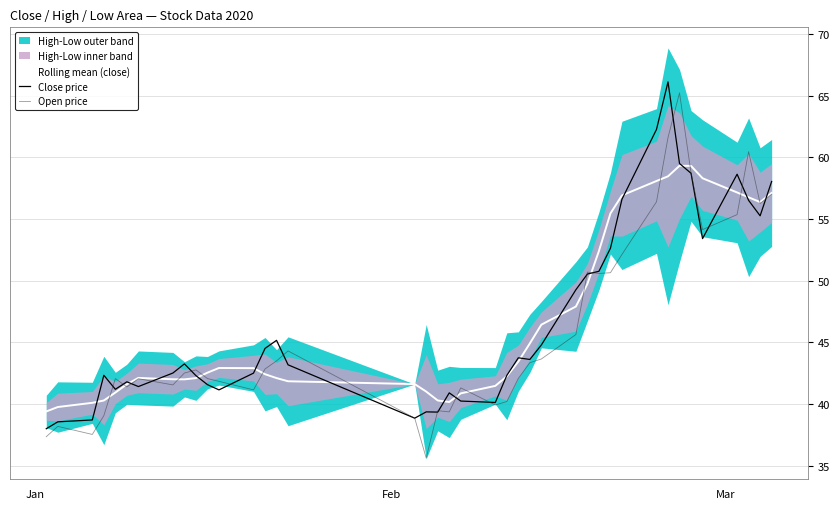

List the series in order of their peak value, highest first.

Close price, Open price, Rolling mean (close)